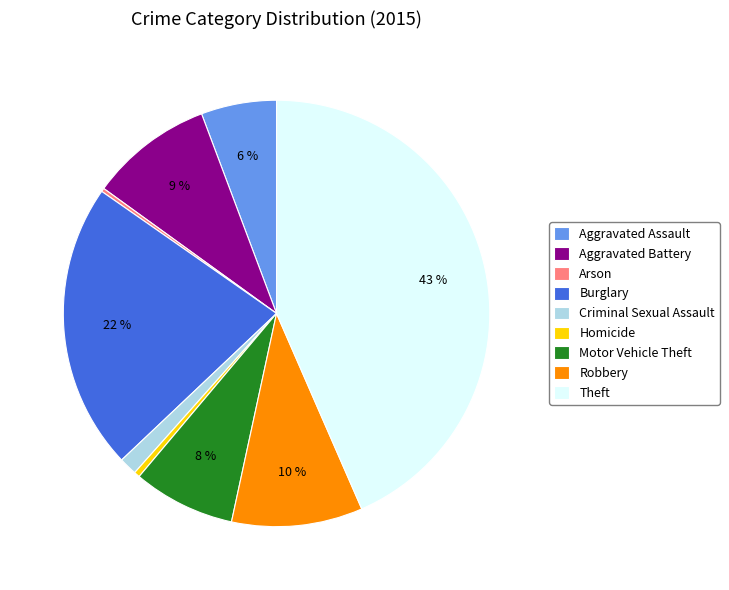

What is the largest slice in the pie chart?

Theft